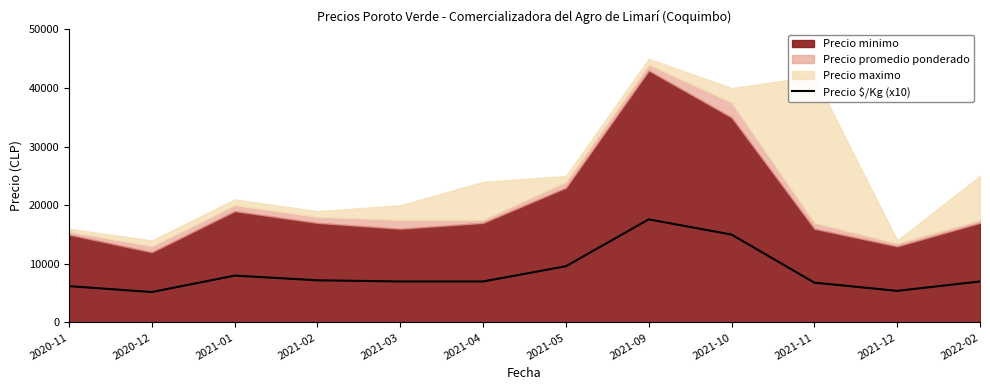

At which category does the data reach its first local peak?

2021-01